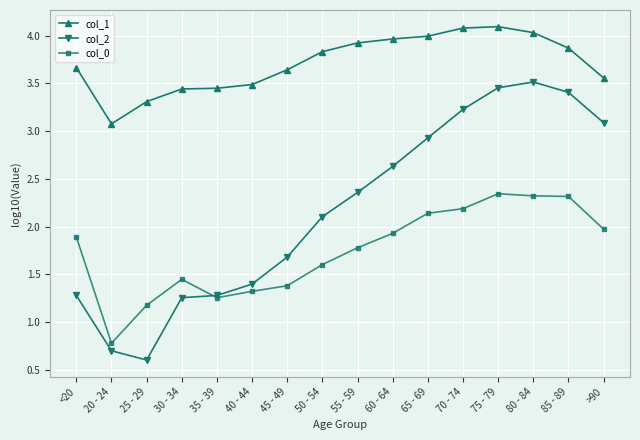

True or false: col_0 has more than 0 interior local peaks.

True